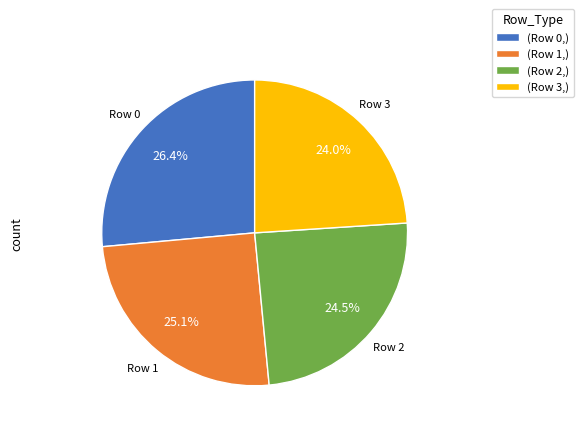

Rank the categories by value from lowest to highest.

(Row 3,), (Row 2,), (Row 1,), (Row 0,)